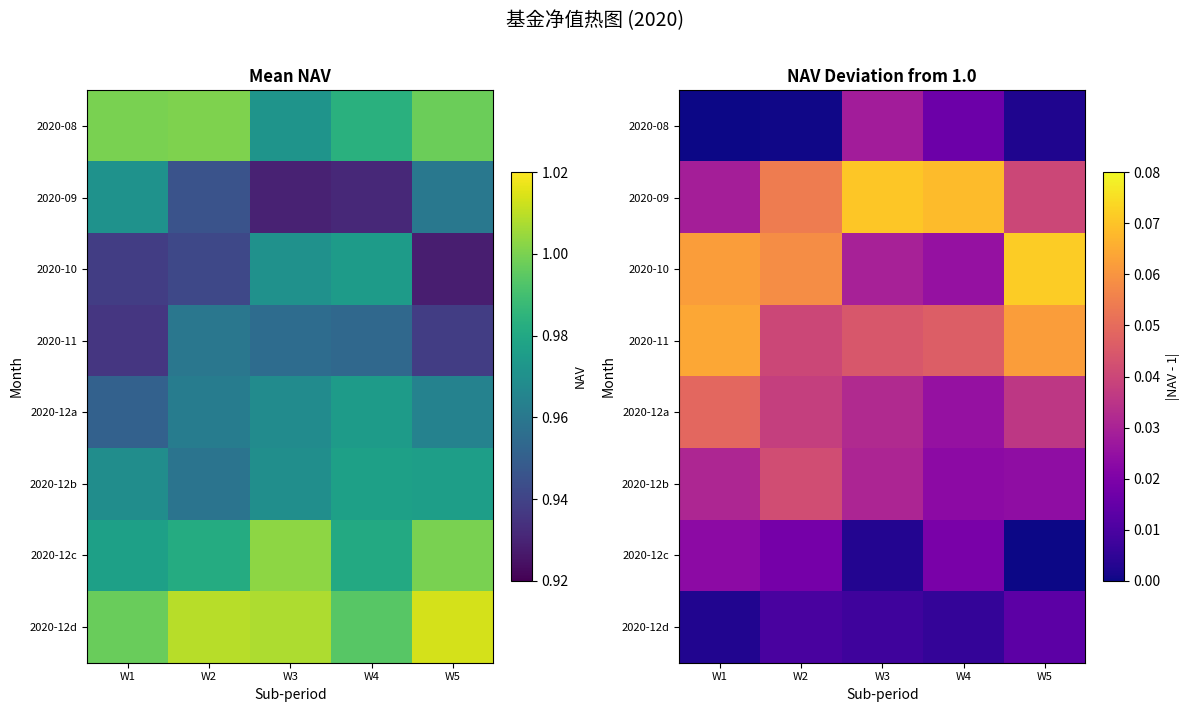

Which label corresponds to the smallest value in the chart?

W1